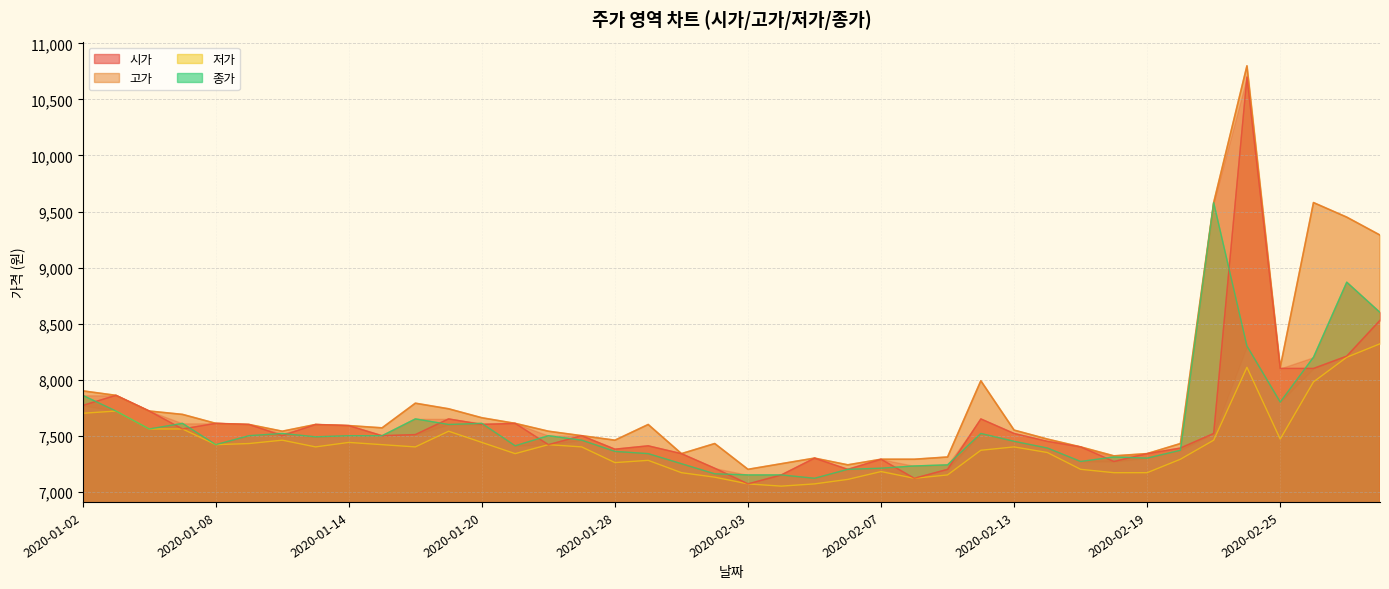

What is the difference between the 시가 values at 2020-02-26 and 2020-01-15?

600